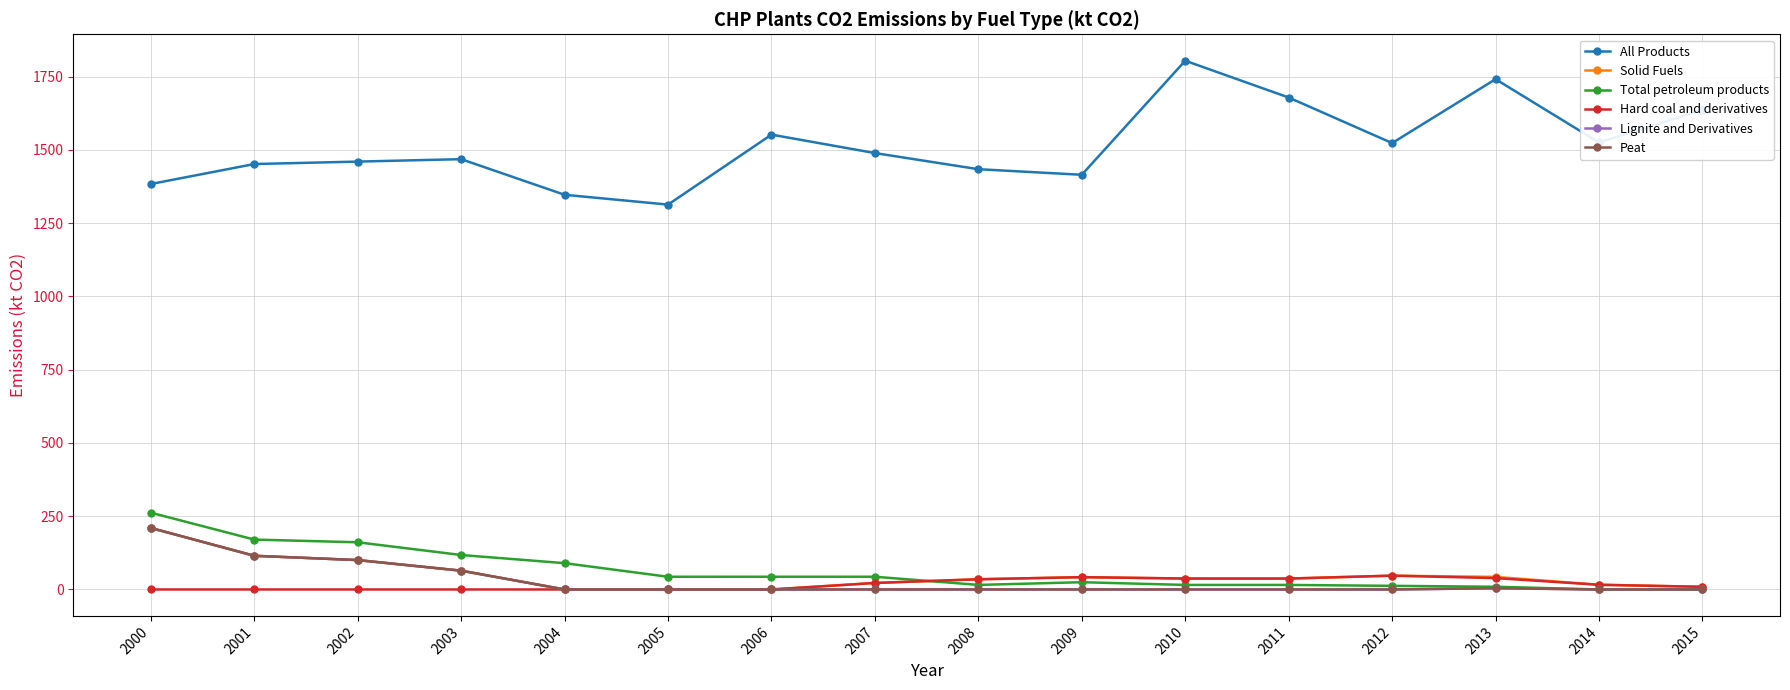

Where is the first local minimum for Solid Fuels?

2011